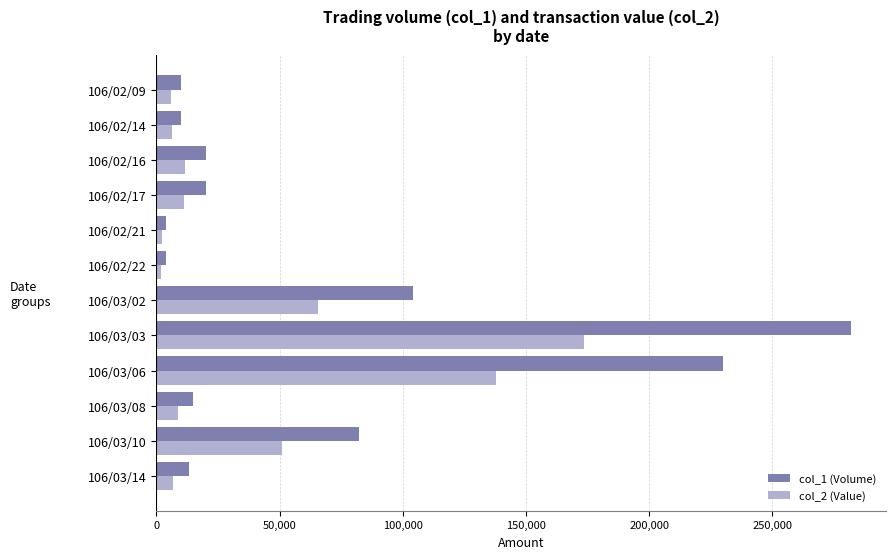

The value of col_1 (Volume) at 106/03/06 is 133884. True or false?

False